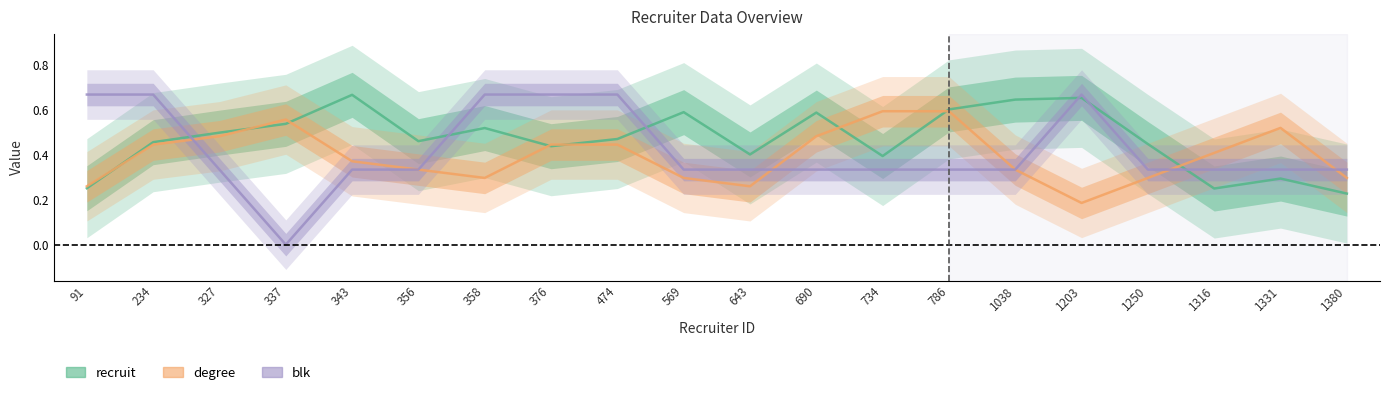

Which series has the largest range (max minus min)?

blk